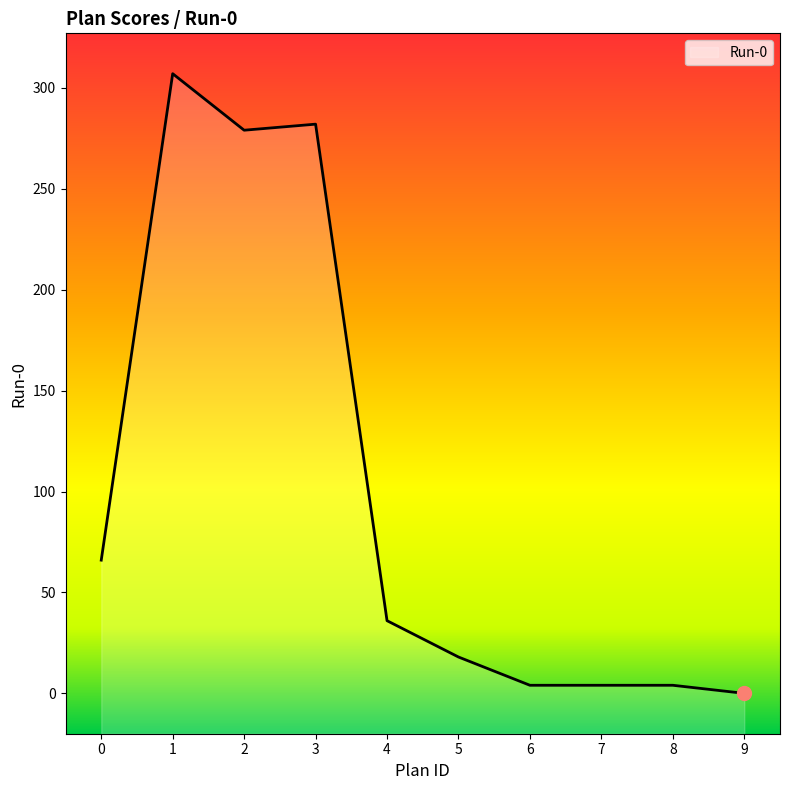

Between 3 and 1, which is larger?

1